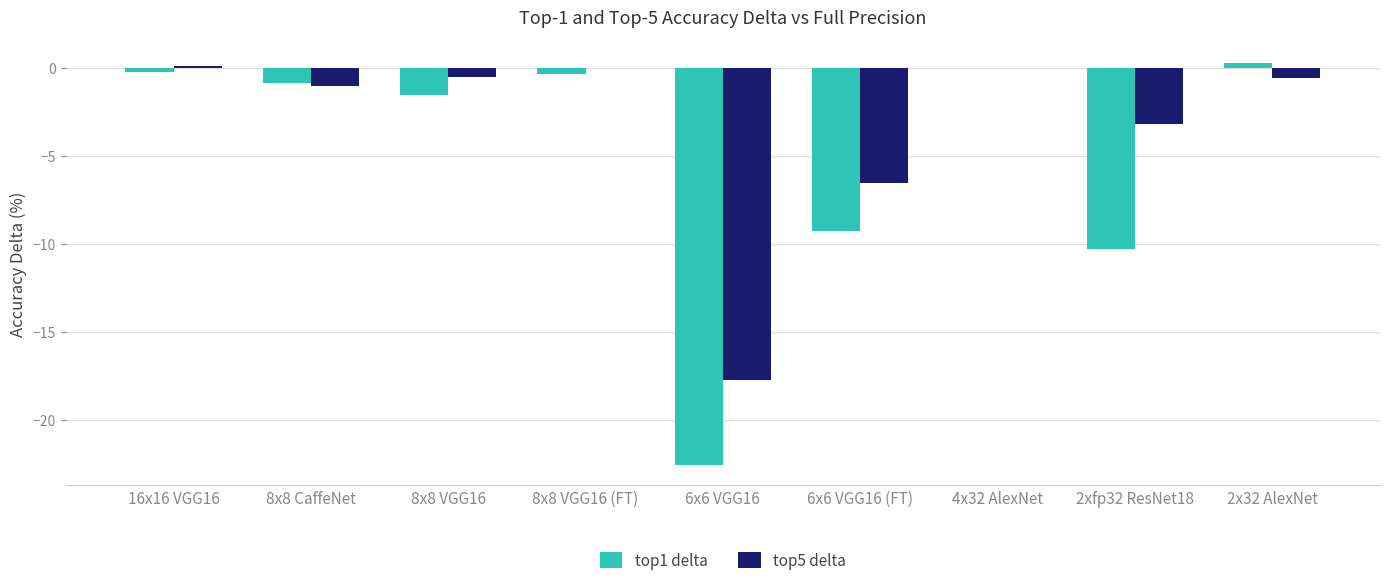

At which label is top1 delta closest to -11?

2xfp32 ResNet18